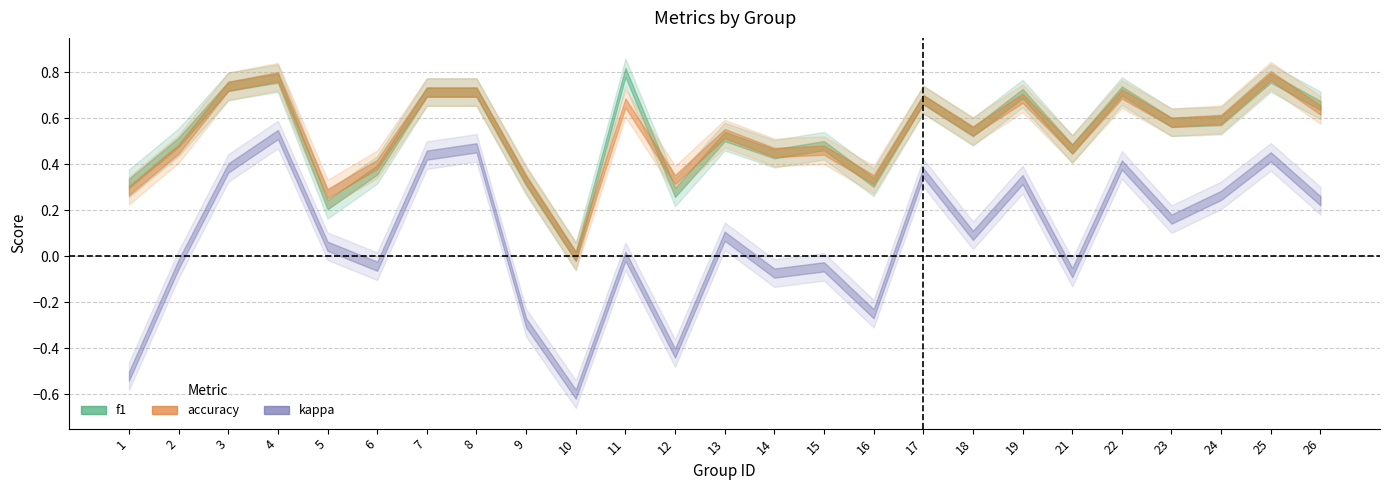

Which series has the largest range (max minus min)?

kappa